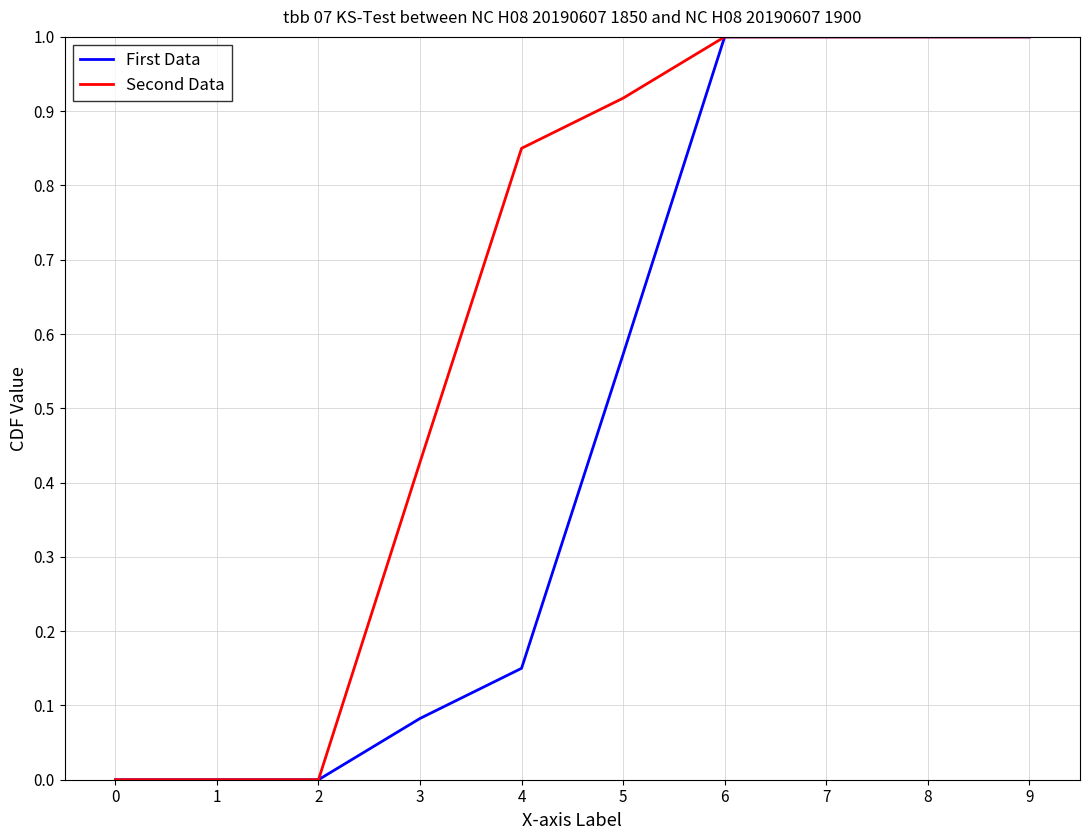

True or false: Second Data has more than 2 points higher than both neighbors.

False